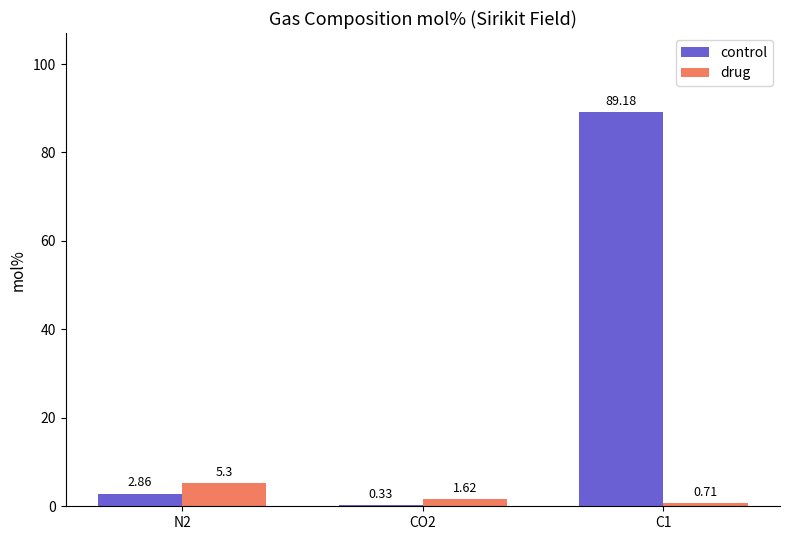

How many bars are there in each group?

2